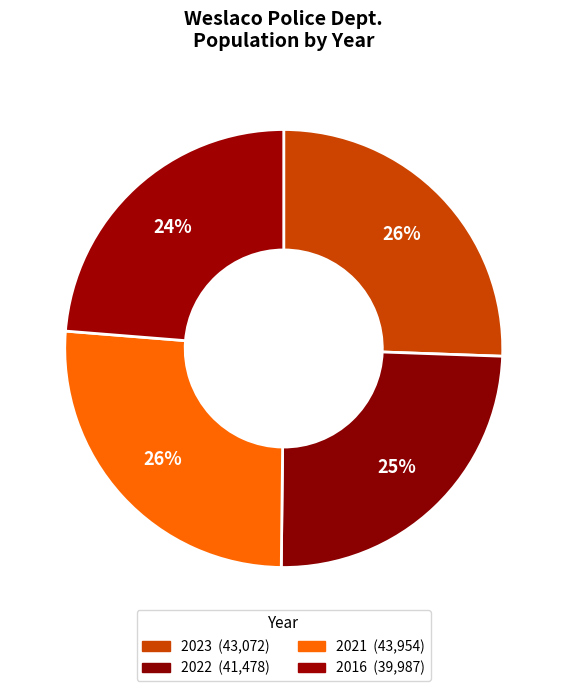

How many segments does this pie chart have?

4